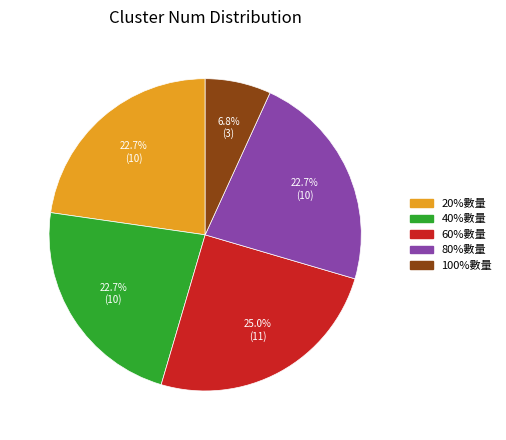

Does 20%數量 represent more than half of the total?

No